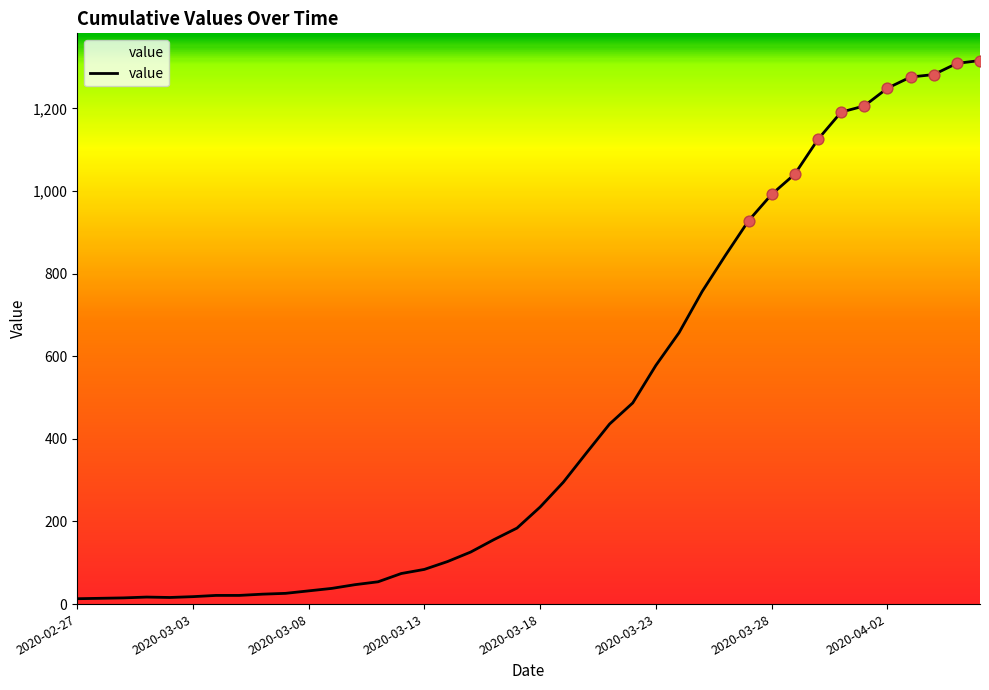

What is the greatest value displayed?

1316